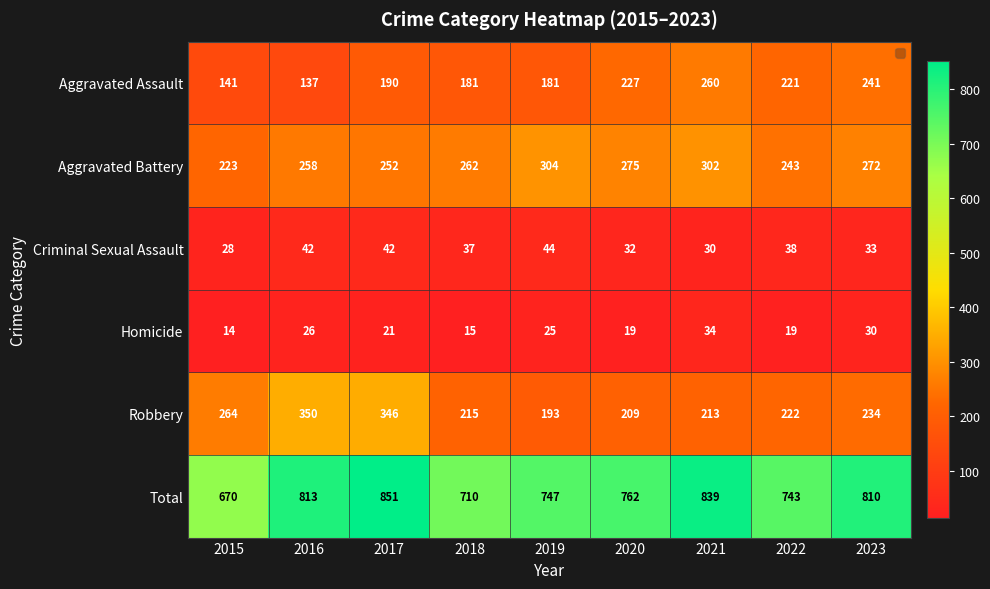

True or false: Homicide has a value of 30 at 2023.

True